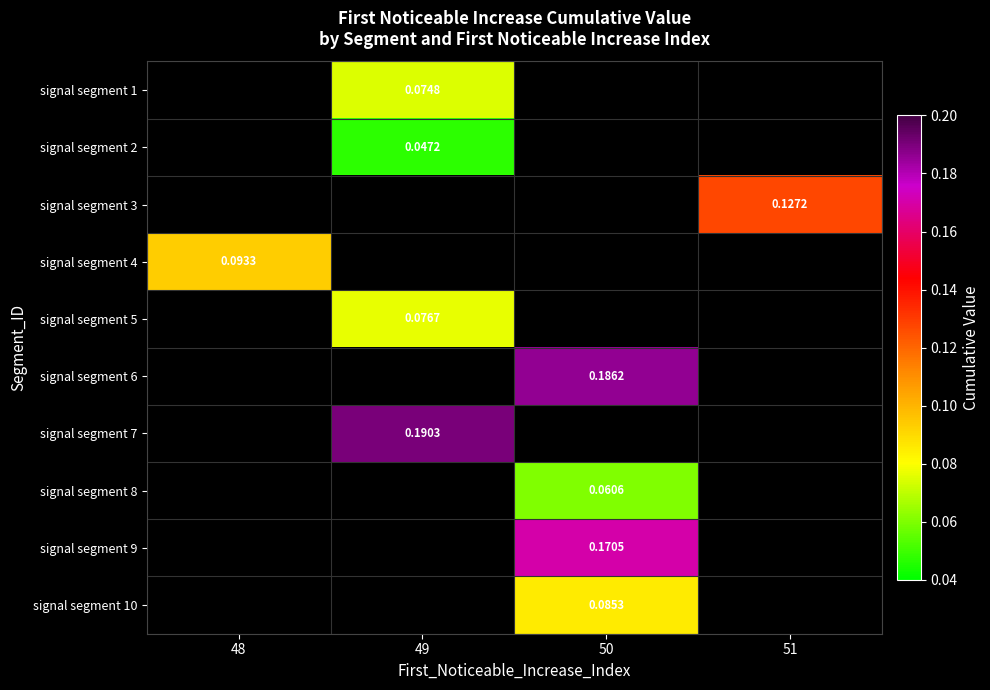

Which has a higher value, 51 or 50?

50